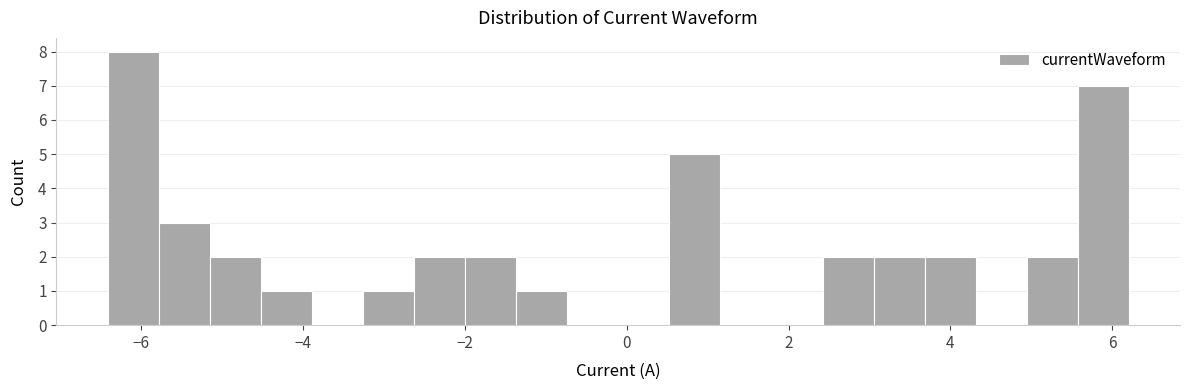

Around what value on the x-axis is the tallest bar? Give the approximate position of its centre, as read against the axis.

-6.0